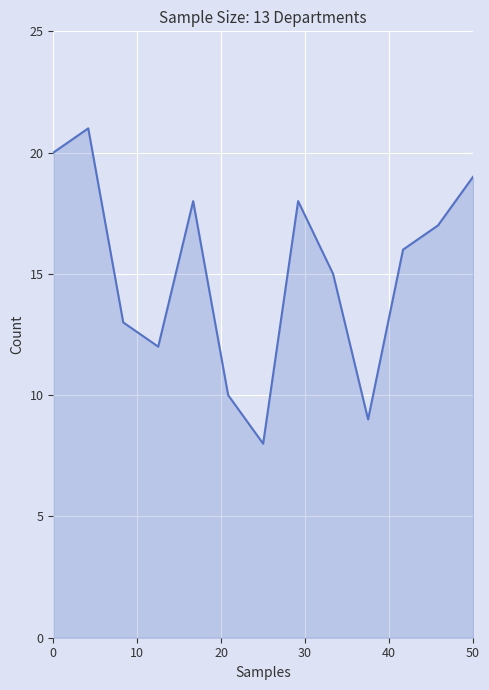

Reading left to right, extract all data points from this chart.

20	21	13	12	18	10	8	18	15	9	16	17	19